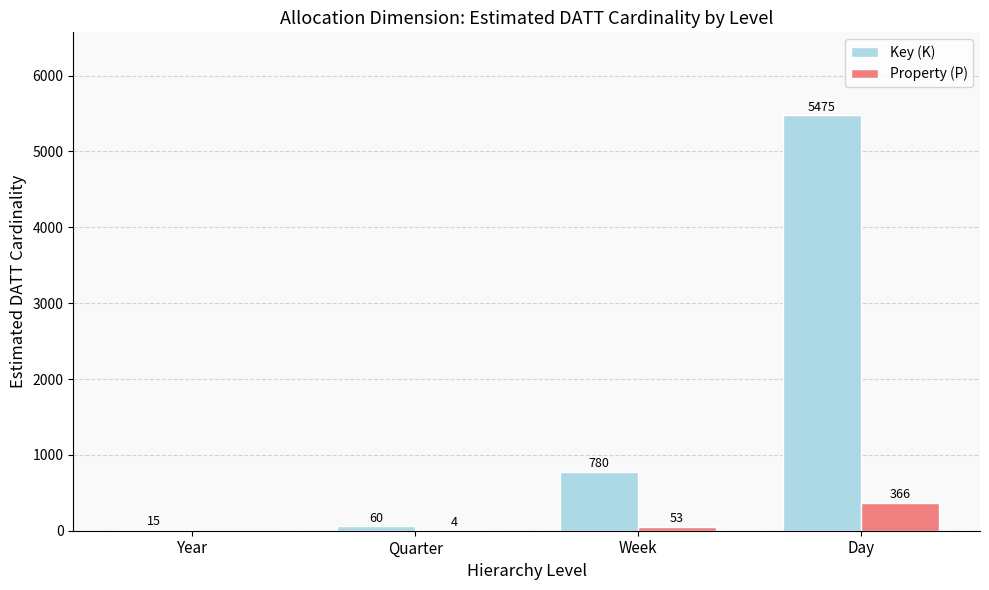

Which series changed the most between Quarter and Week?

Key (K)